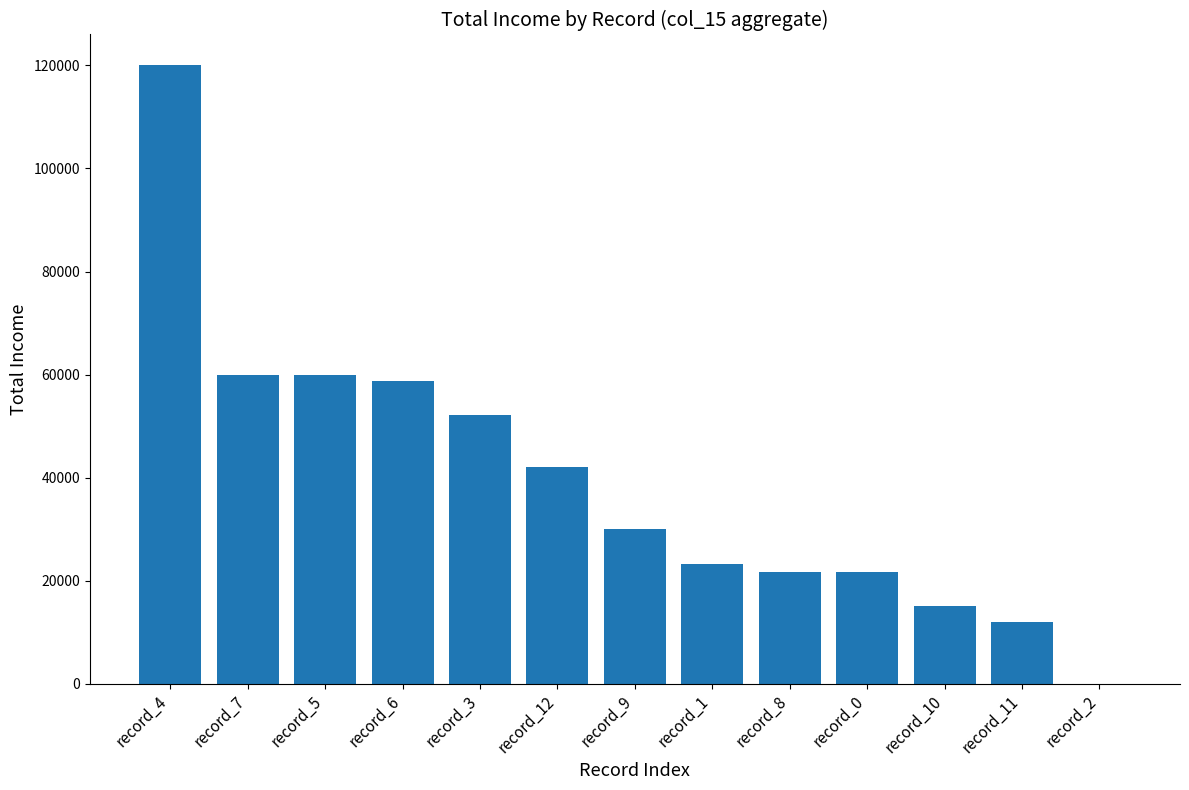

At which label does the data first exceed 30000?

record_4